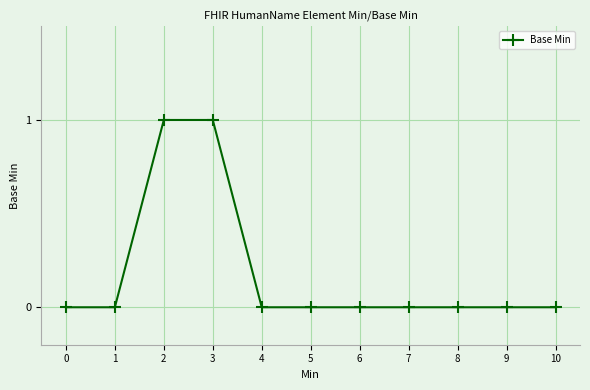

What is the difference between the maximum and minimum values?

1